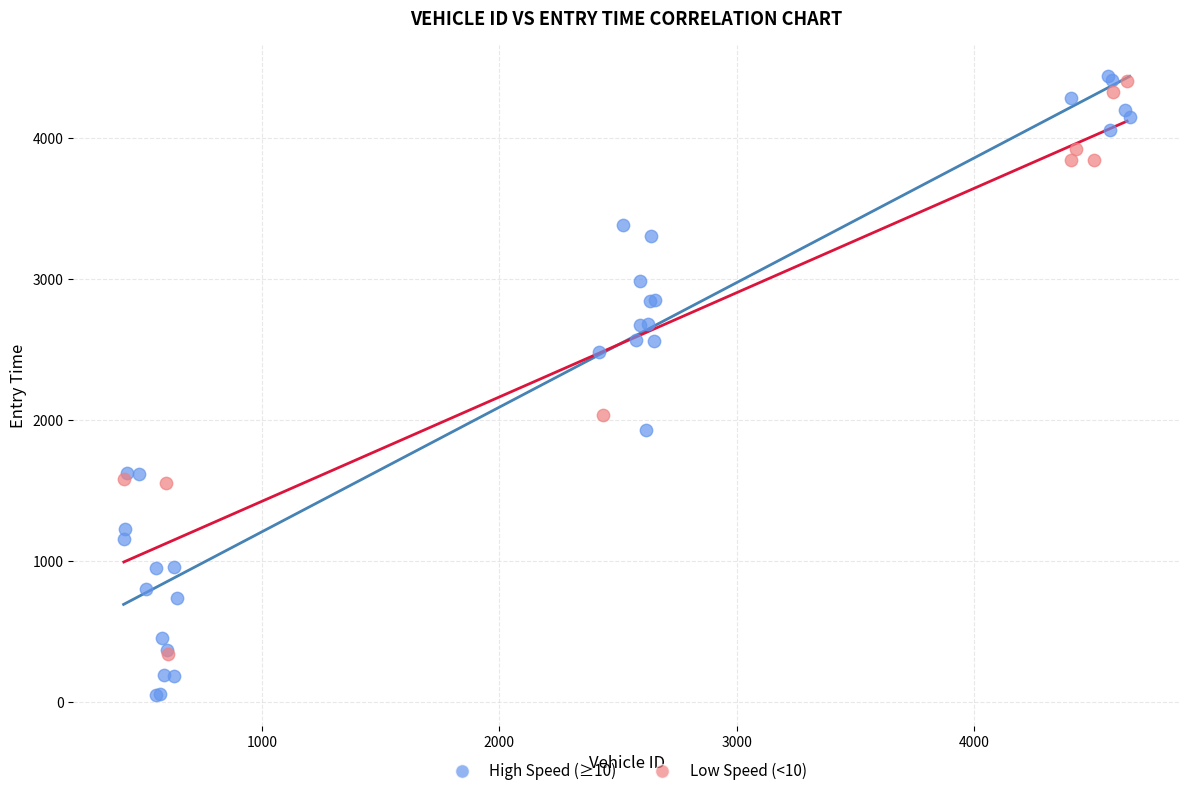

Which series contains the lowest Y value?

High Speed (≥10)